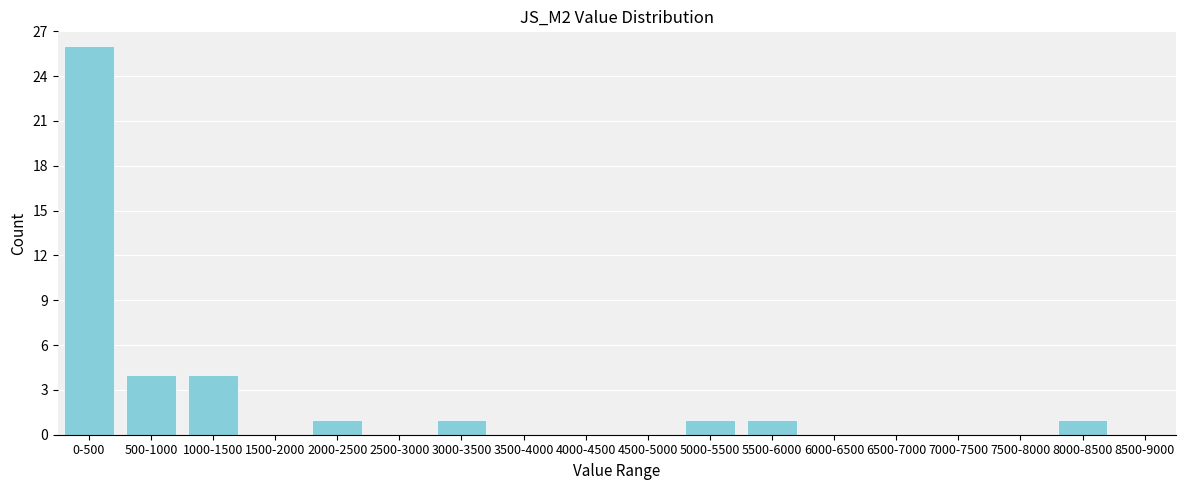

Reading left to right, list all the values displayed in this chart.

0-500=26	500-1000=4	1000-1500=4	1500-2000=0	2000-2500=1	2500-3000=0	3000-3500=1	3500-4000=0	4000-4500=0	4500-5000=0	5000-5500=1	5500-6000=1	6000-6500=0	6500-7000=0	7000-7500=0	7500-8000=0	8000-8500=1	8500-9000=0